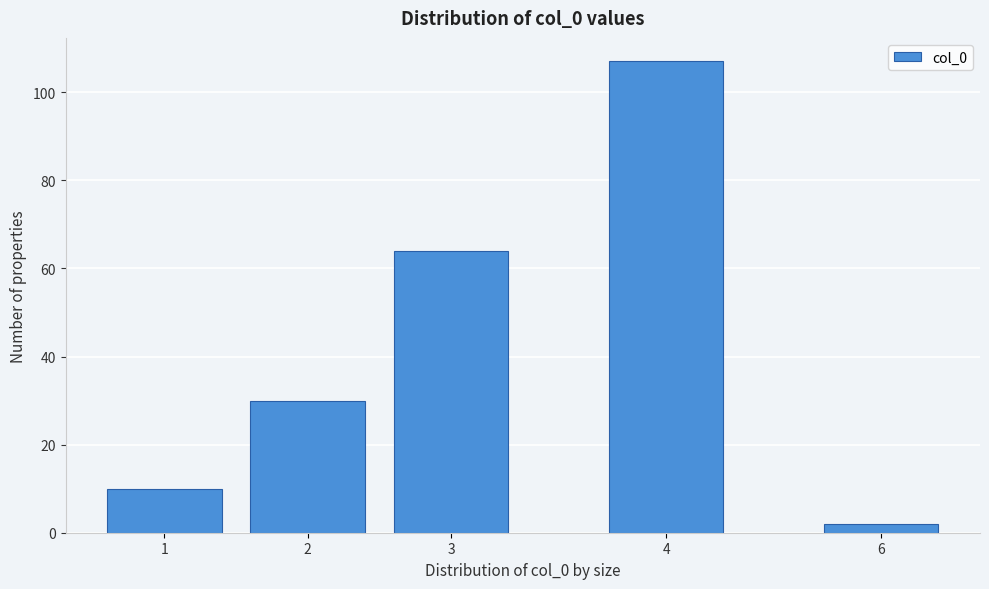

Reading left to right, extract all data points from this chart.

10	30	64	107	2